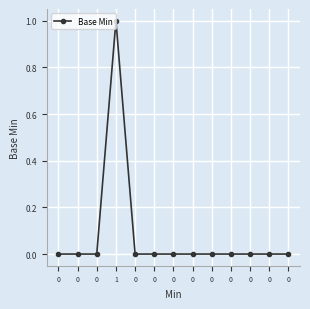

Rank the categories by value from lowest to highest.

0, 0, 0, 0, 0, 0, 0, 0, 0, 0, 0, 0, 1